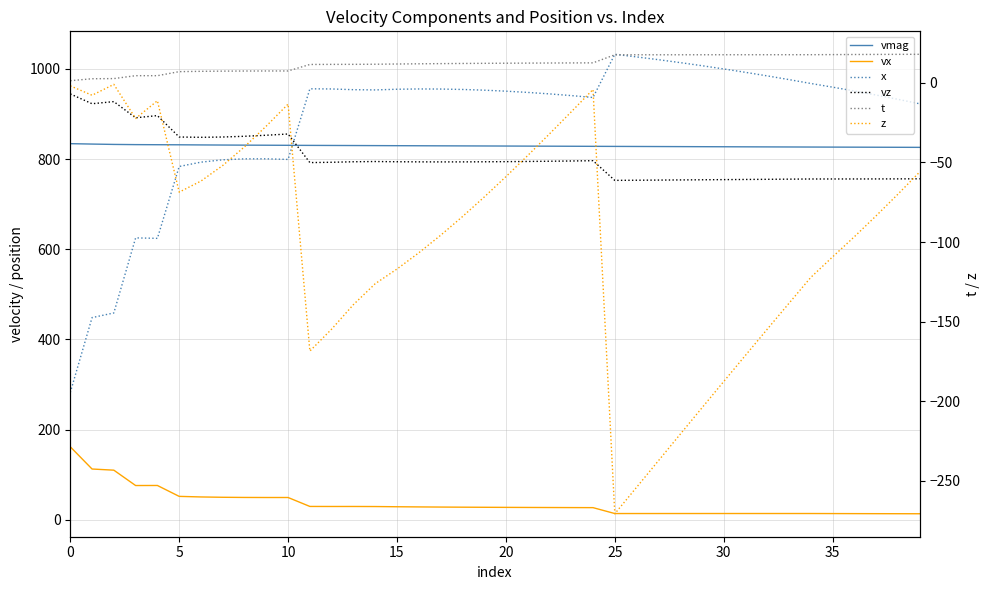

What is the maximum value for t?

17.9